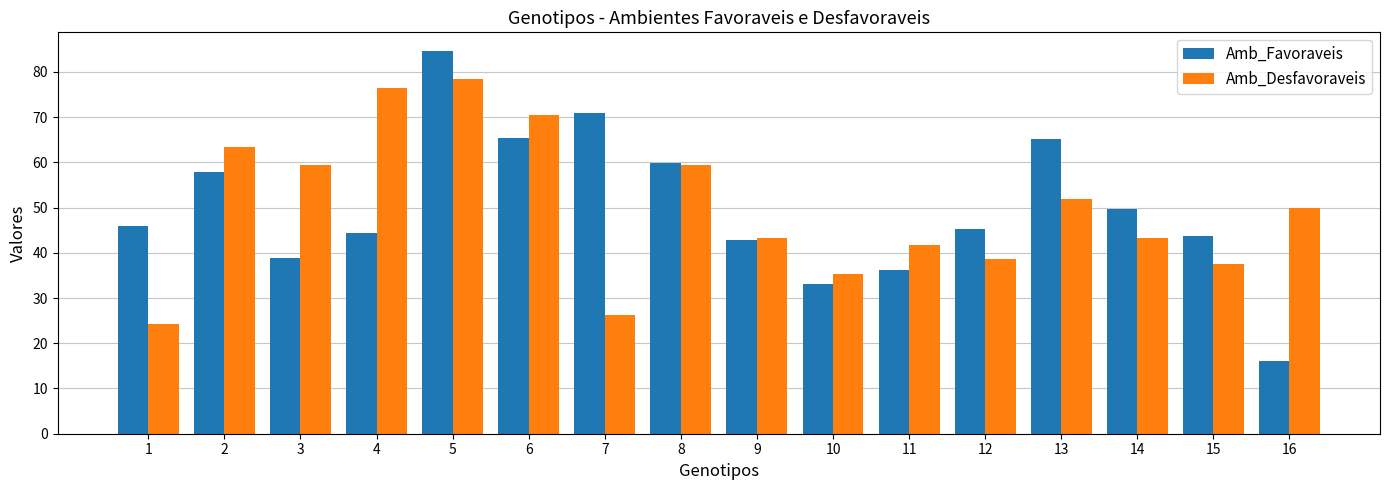

The value of Amb_Favoraveis at 8 is 59.9. True or false?

True